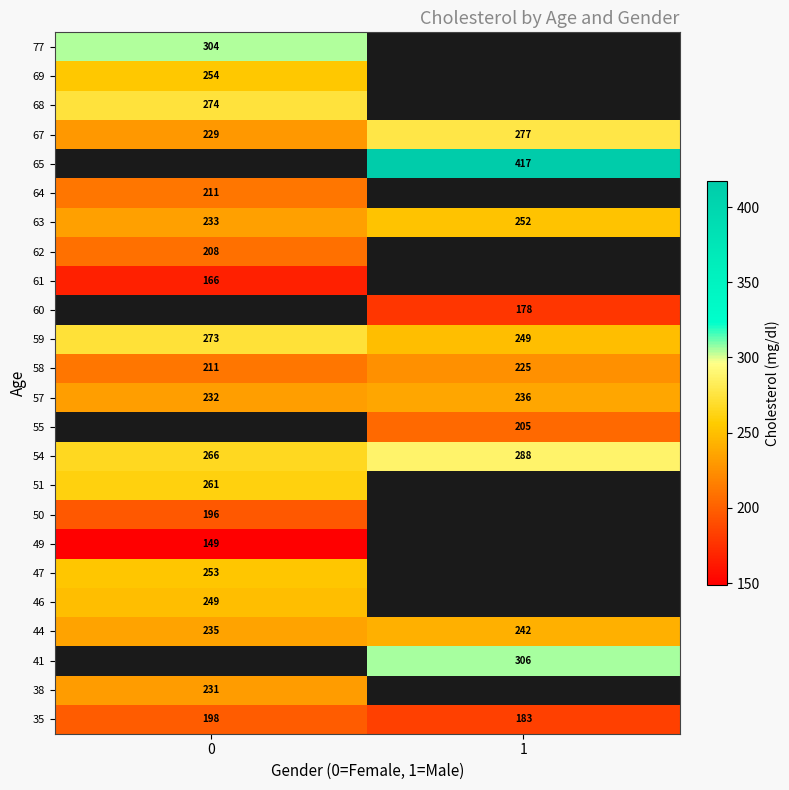

Is it true that 57 equals 84 at 1?

False